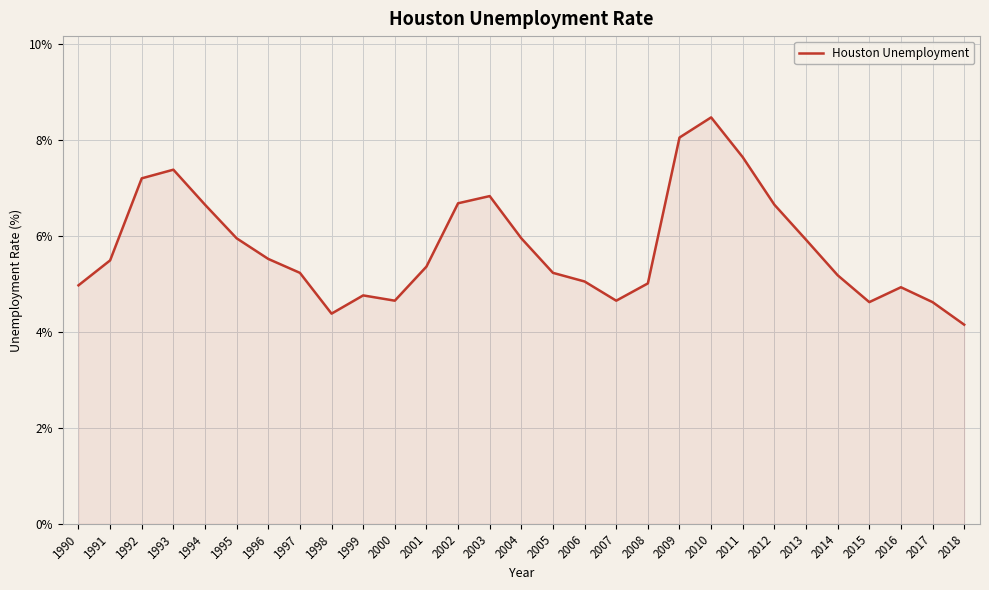

Read the value at 1993.

7.4